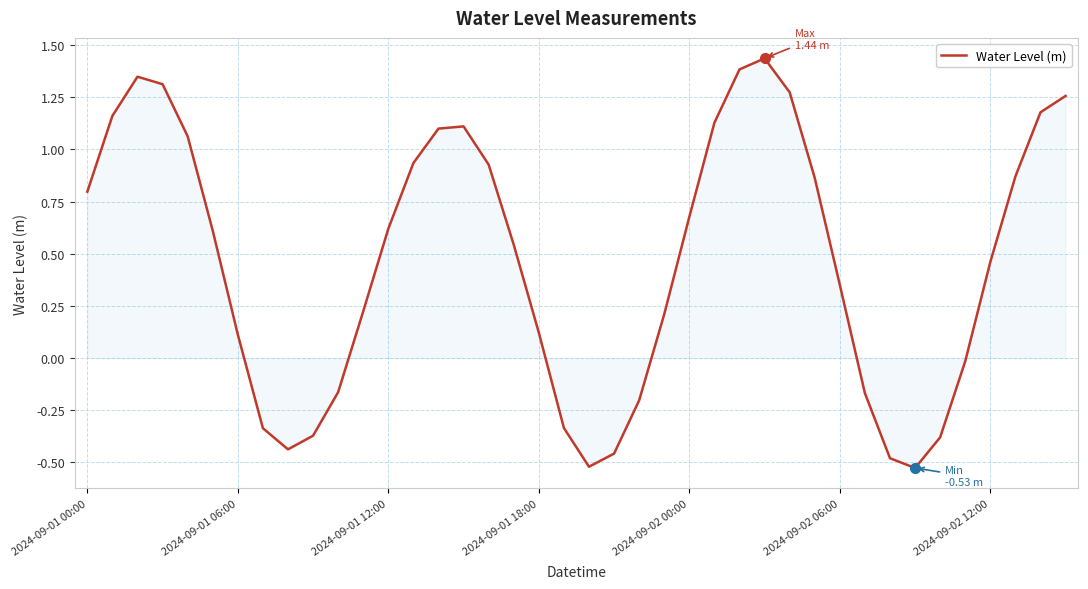

What is the difference between the maximum and minimum values?

2.0